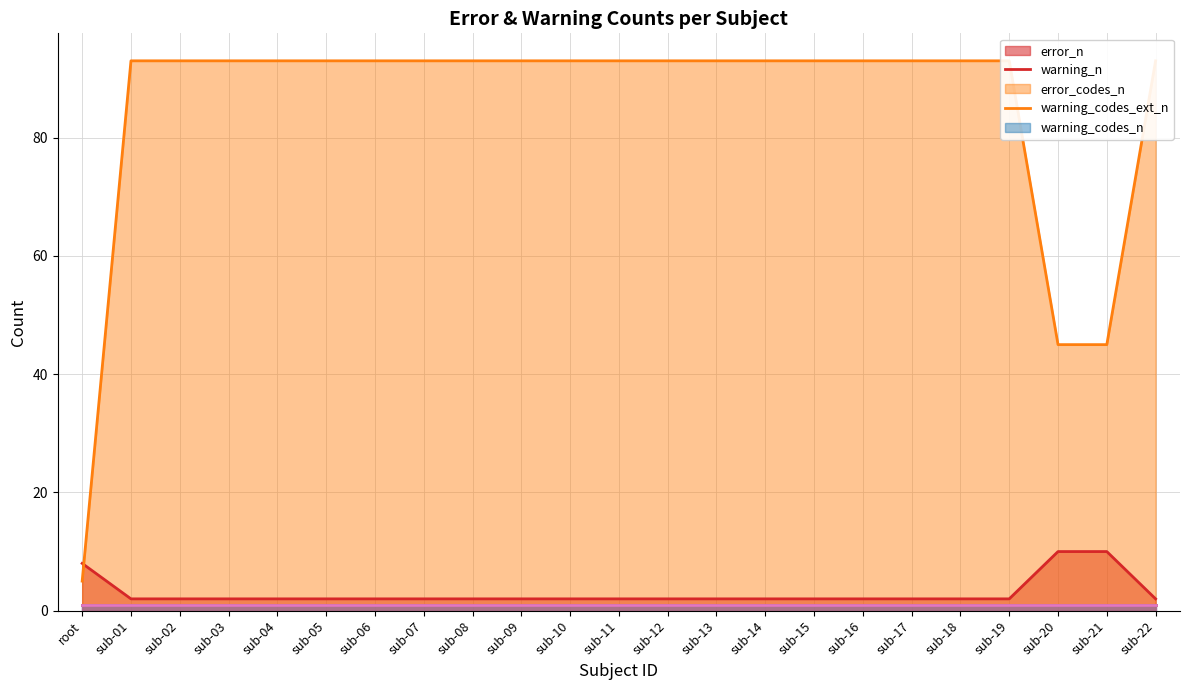

What is the minimum value for warning_codes_n (line)?

1